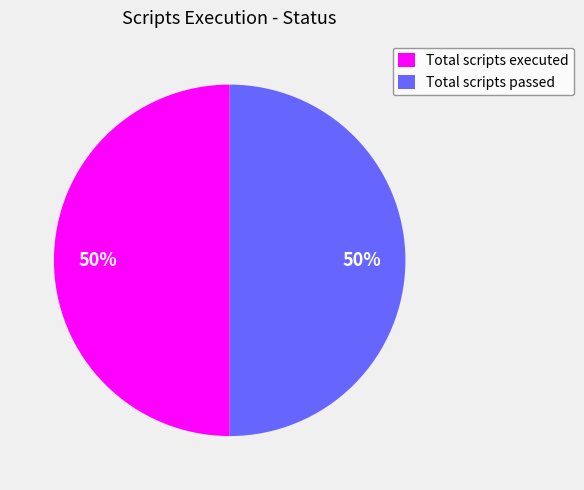

Do Total scripts passed and Total scripts executed together represent more than half of the pie?

Yes